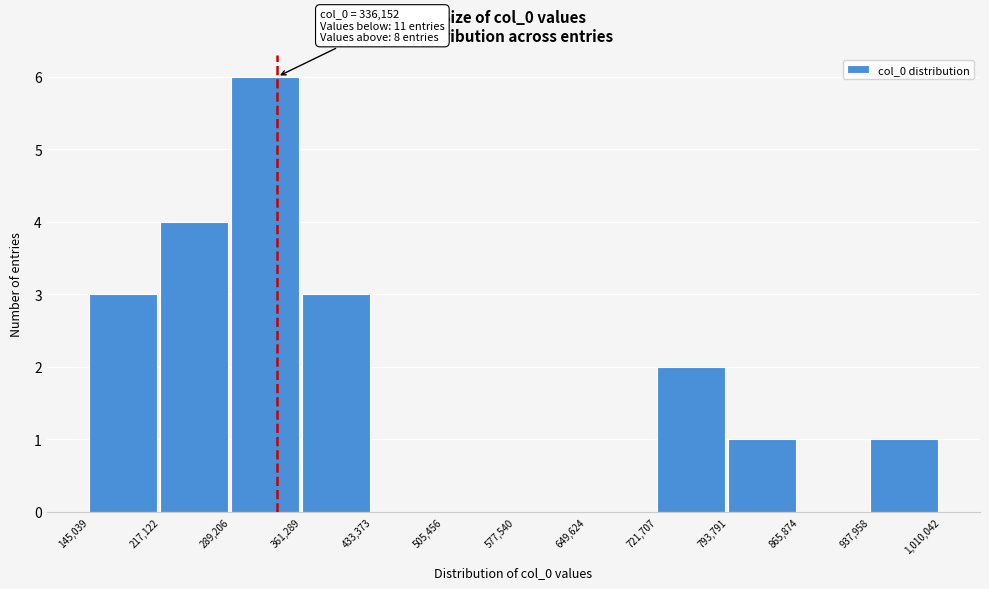

Over which range of the x-axis is the bar tallest?

289,206 to 361,289